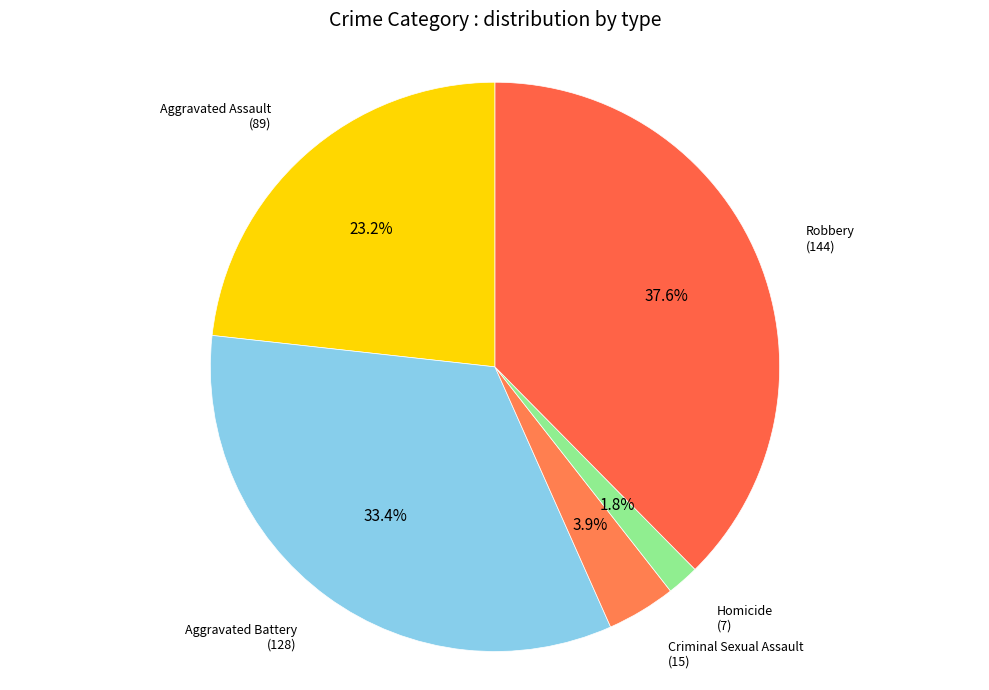

How many slices are in this pie chart?

5